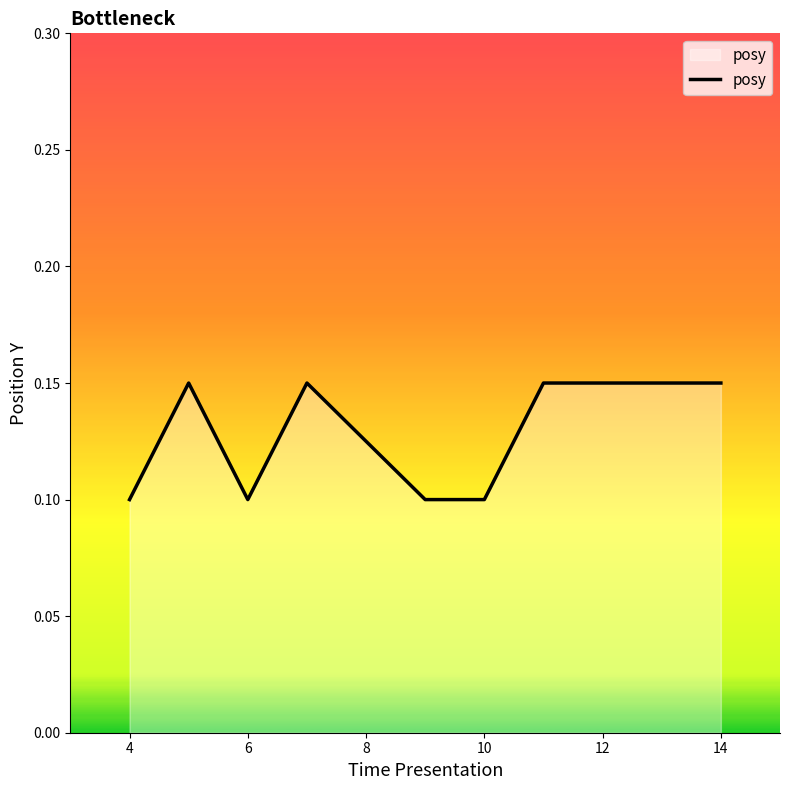

True or false: the data has more than 0 interior local peaks.

True